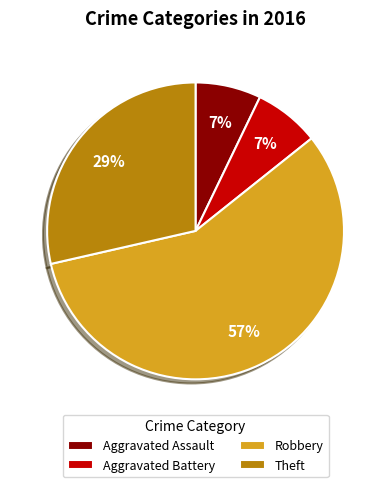

Which slice is the largest?

Robbery